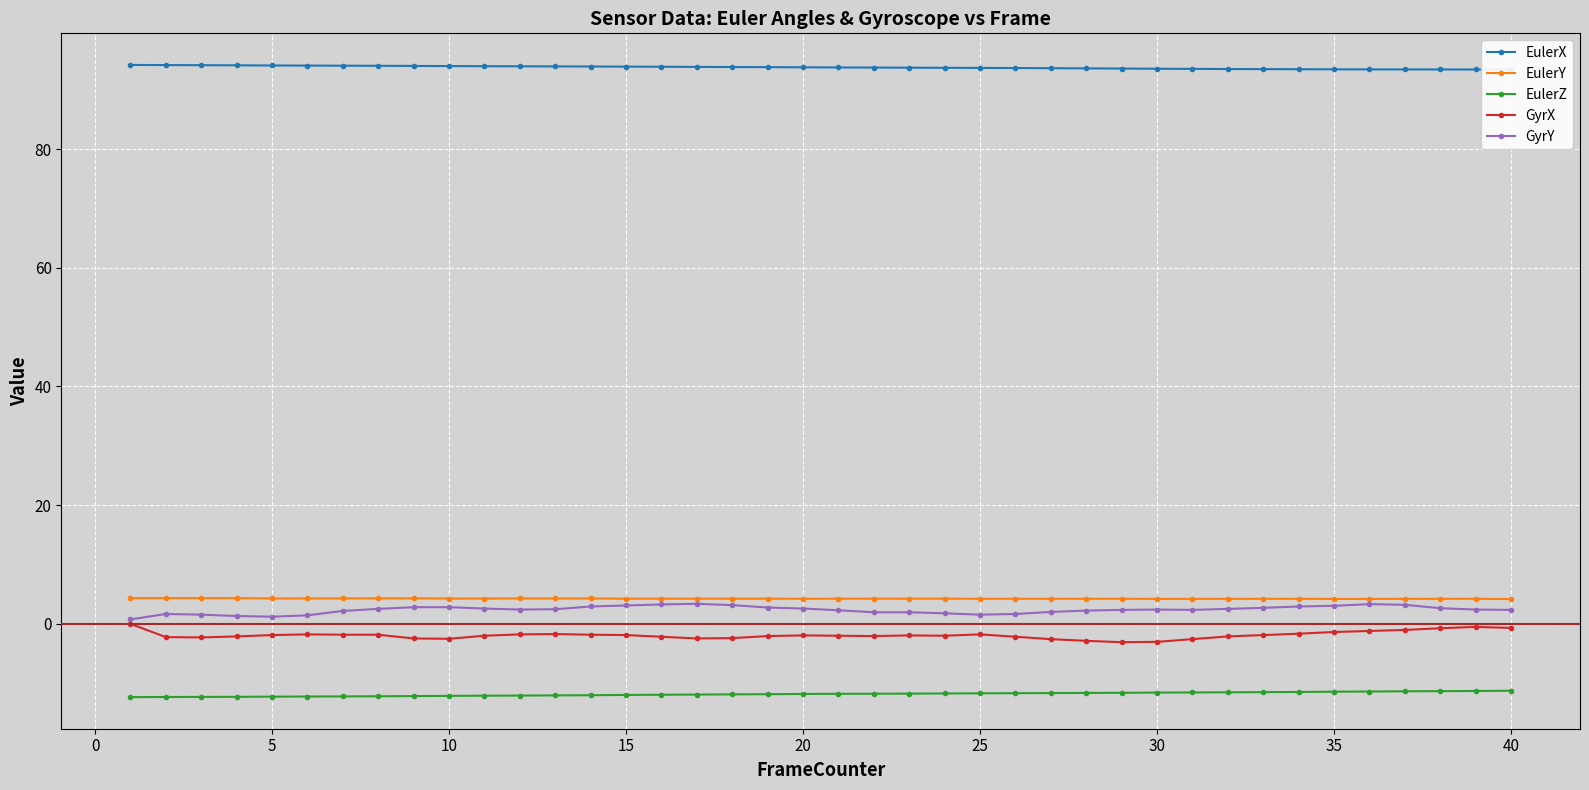

True or false: EulerY and EulerZ intersect in this chart.

False